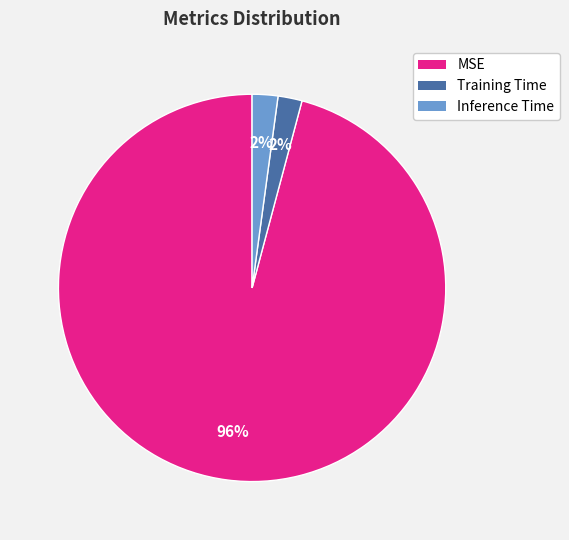

Does any single category account for the majority?

Yes